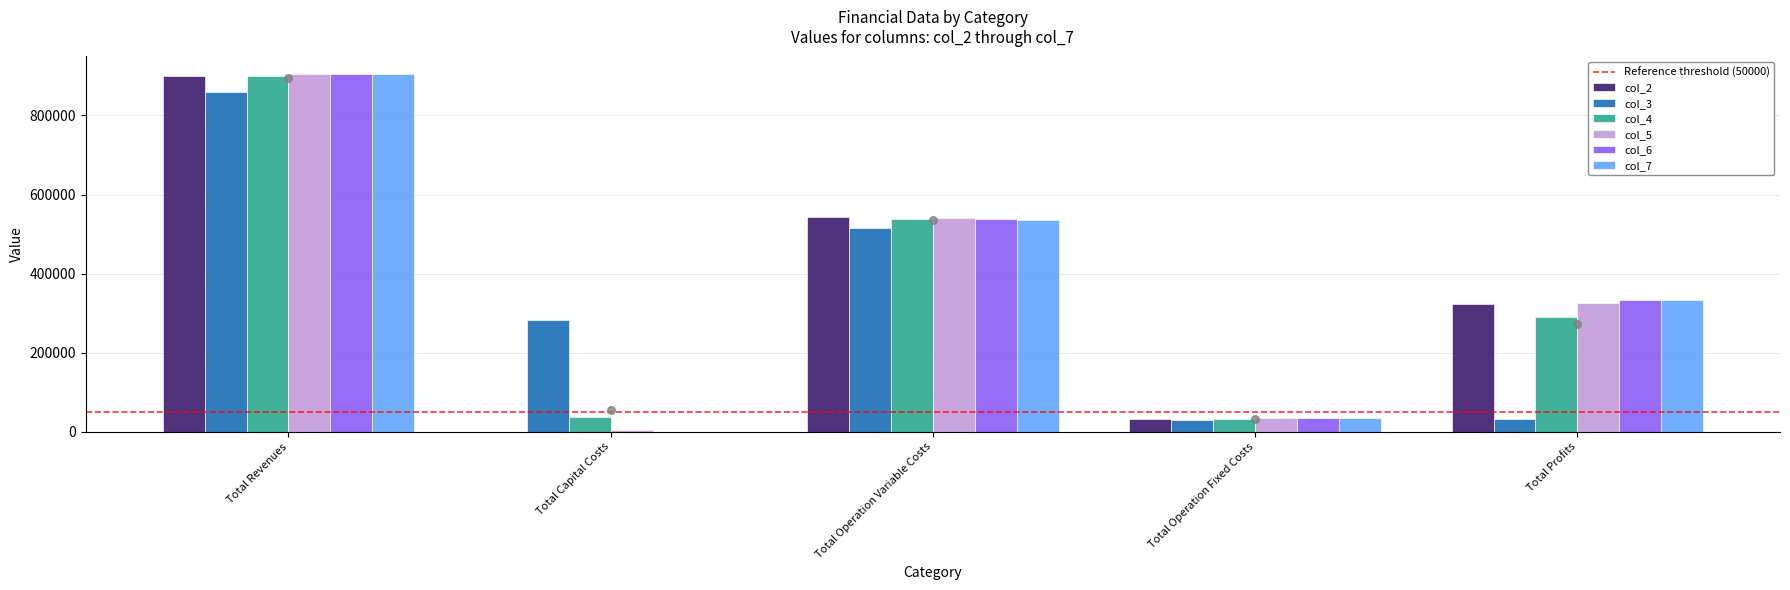

Which series contains the lowest Y value?

col_2